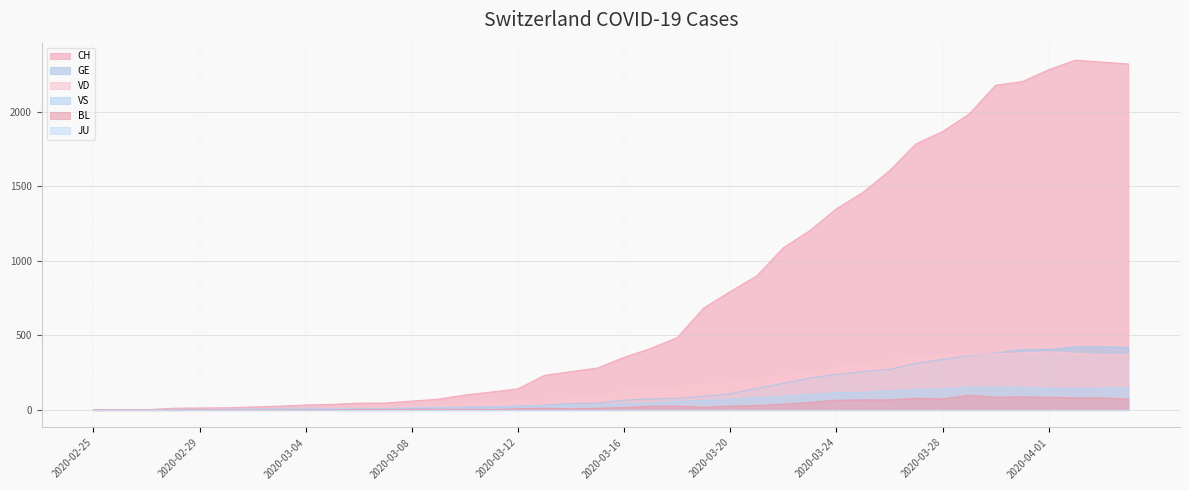

True or false: VD has a value of 538 at 2020-03-26.

False